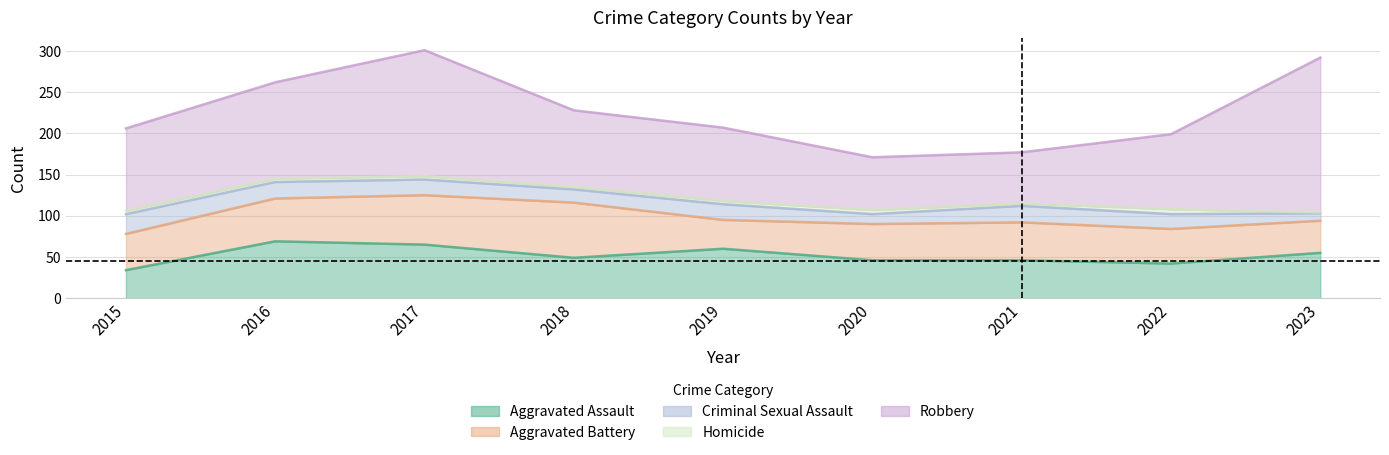

Rank the series by their maximum value, from highest to lowest.

Robbery, Aggravated Assault, Aggravated Battery, Criminal Sexual Assault, Homicide